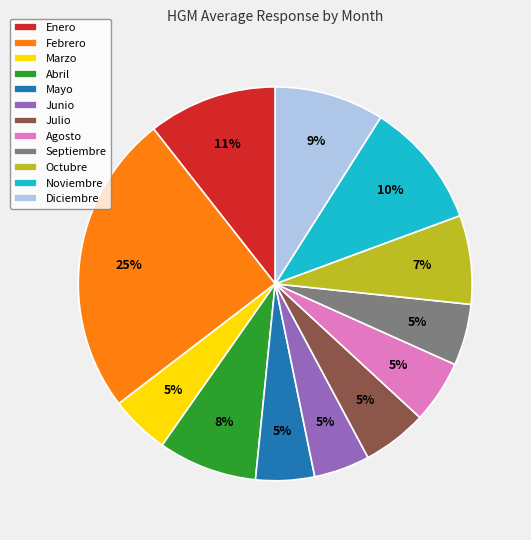

What is the ratio of the value at Octubre to the value at Julio?

1.4